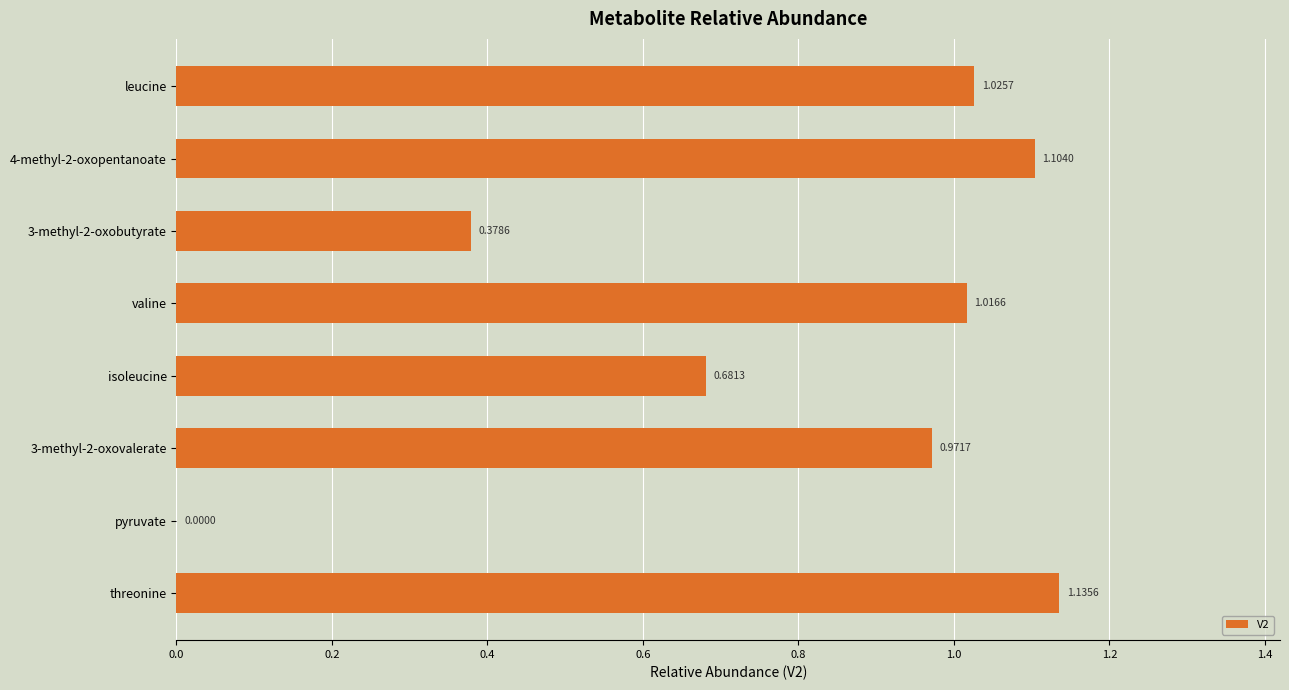

Which label corresponds to the largest value in the chart?

threonine